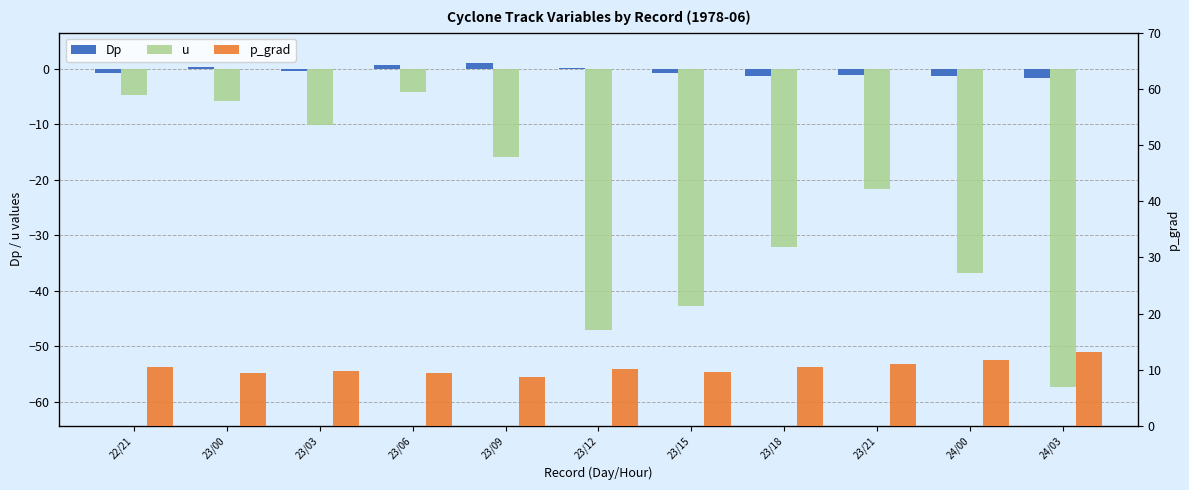

Reading left to right, extract all data points from this chart.

Dp: -0.7	0.3	-0.4	0.8	1.0	0.1	-0.8	-1.3	-1.0	-1.3	-1.7
u: -4.7	-5.8	-10.2	-4.2	-15.9	-47.2	-42.7	-32.1	-21.6	-36.9	-57.4
p_grad: 10.5	9.5	9.8	9.5	8.8	10.1	9.7	10.5	11.1	11.7	13.1